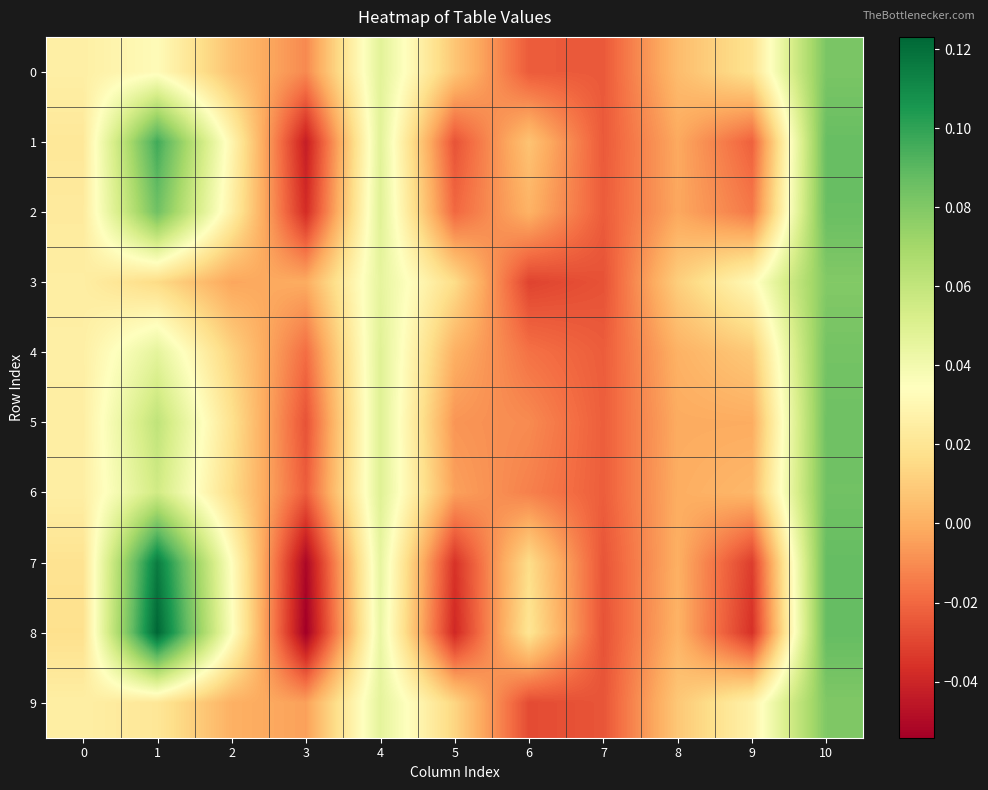

Reading right to left, list all the values displayed in this chart.

0: 10=0.1	9=0.0	8=0.0	7=-0.0	6=-0.0	5=0.0	4=0.0	3=-0.0	2=0.0	1=0.0	0=0.0
1: 10=0.1	9=-0.0	8=-0.0	7=-0.0	6=0.0	5=-0.0	4=0.0	3=-0.0	2=0.0	1=0.1	0=0.0
2: 10=0.1	9=-0.0	8=-0.0	7=-0.0	6=0.0	5=-0.0	4=0.0	3=-0.0	2=0.0	1=0.1	0=0.0
3: 10=0.1	9=0.0	8=0.0	7=-0.0	6=-0.0	5=0.0	4=0.0	3=-0.0	2=-0.0	1=0.0	0=0.0
4: 10=0.1	9=0.0	8=0.0	7=-0.0	6=-0.0	5=0.0	4=0.0	3=-0.0	2=0.0	1=0.0	0=0.0
5: 10=0.1	9=-0.0	8=-0.0	7=-0.0	6=-0.0	5=-0.0	4=0.0	3=-0.0	2=0.0	1=0.1	0=0.0
6: 10=0.1	9=0.0	8=-0.0	7=-0.0	6=-0.0	5=-0.0	4=0.0	3=-0.0	2=0.0	1=0.1	0=0.0
7: 10=0.1	9=-0.0	8=0.0	7=-0.0	6=0.0	5=-0.0	4=0.0	3=-0.1	2=0.0	1=0.1	0=0.0
8: 10=0.1	9=-0.0	8=0.0	7=-0.0	6=0.0	5=-0.0	4=0.0	3=-0.1	2=0.0	1=0.1	0=0.0
9: 10=0.1	9=0.0	8=0.0	7=-0.0	6=-0.0	5=0.0	4=0.0	3=-0.0	2=0.0	1=0.0	0=0.0